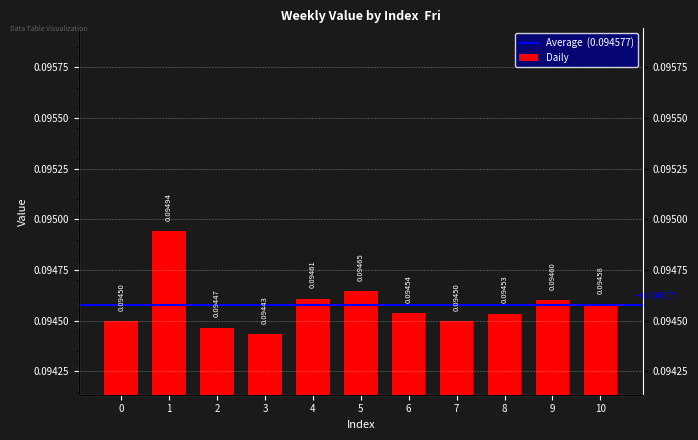

Which label corresponds to the largest value in the chart?

1